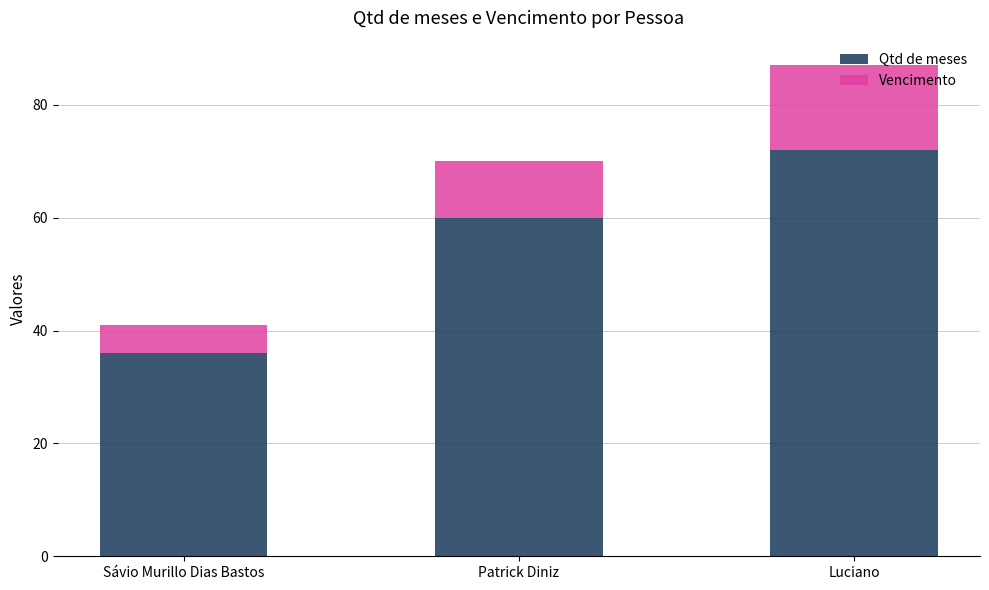

True or false: Qtd de meses has a value of 36 at Sávio Murillo Dias Bastos.

True